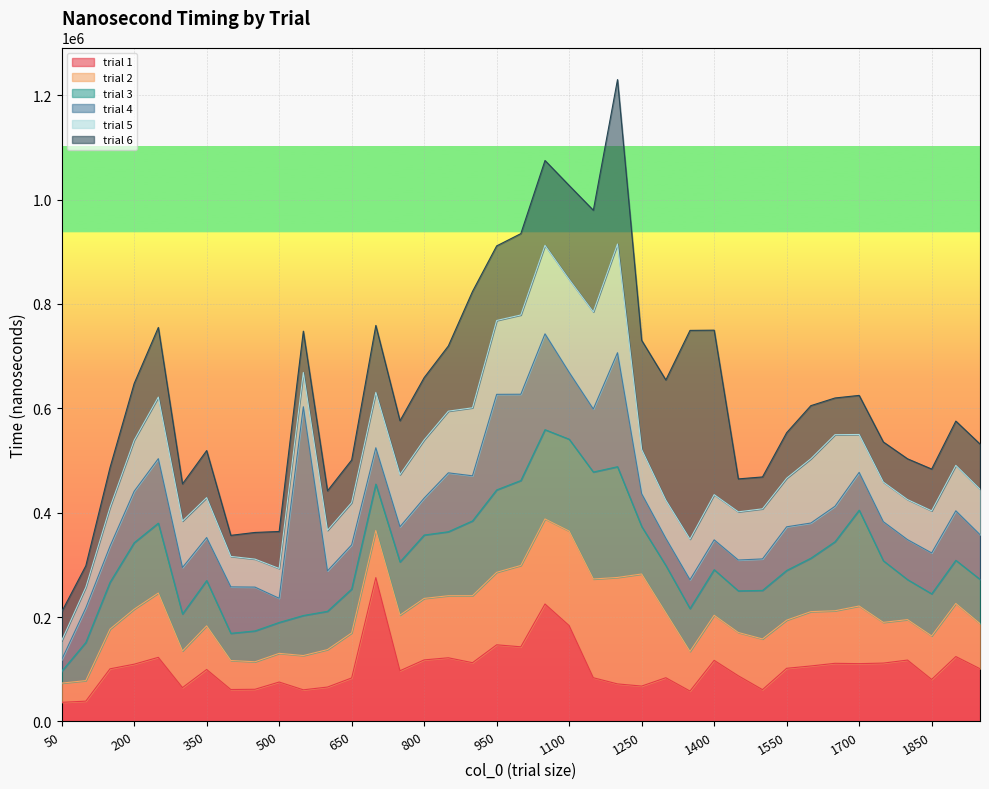

What is the maximum value for trial 1?

275609